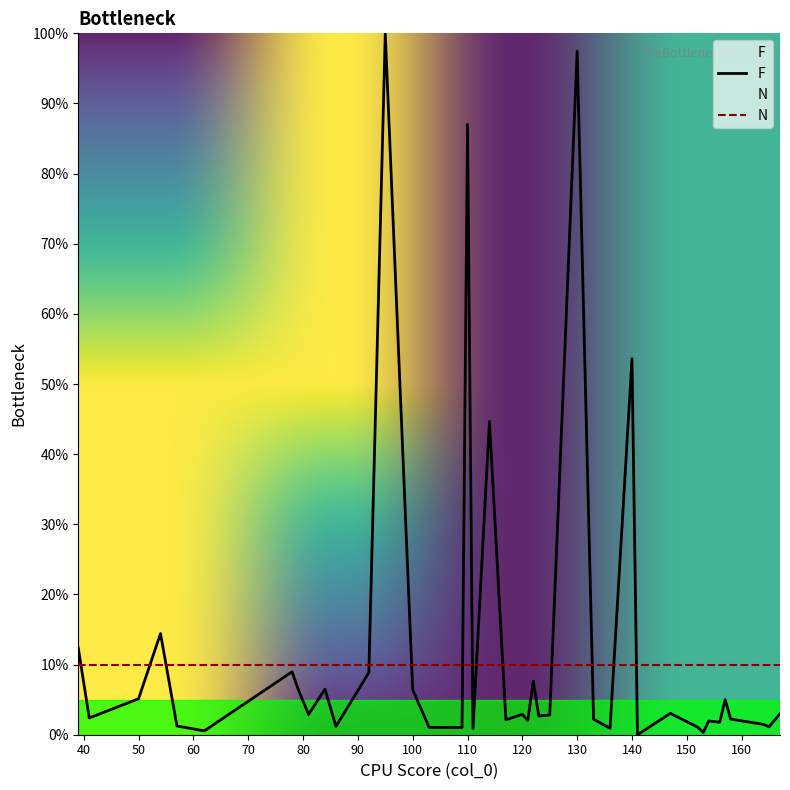

At which category does the chart reach its minimum across all series?

141